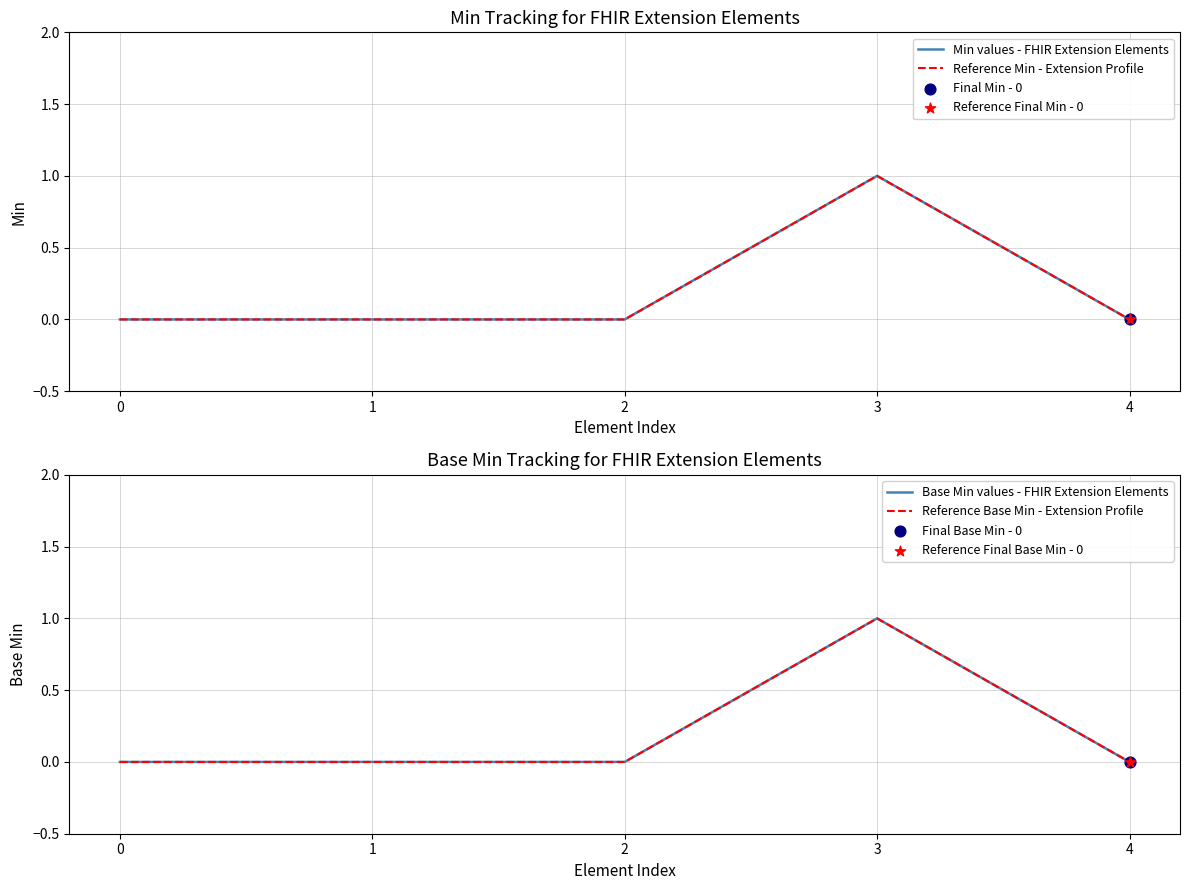

Which series has the largest total across all categories?

Min values - FHIR Extension Elements